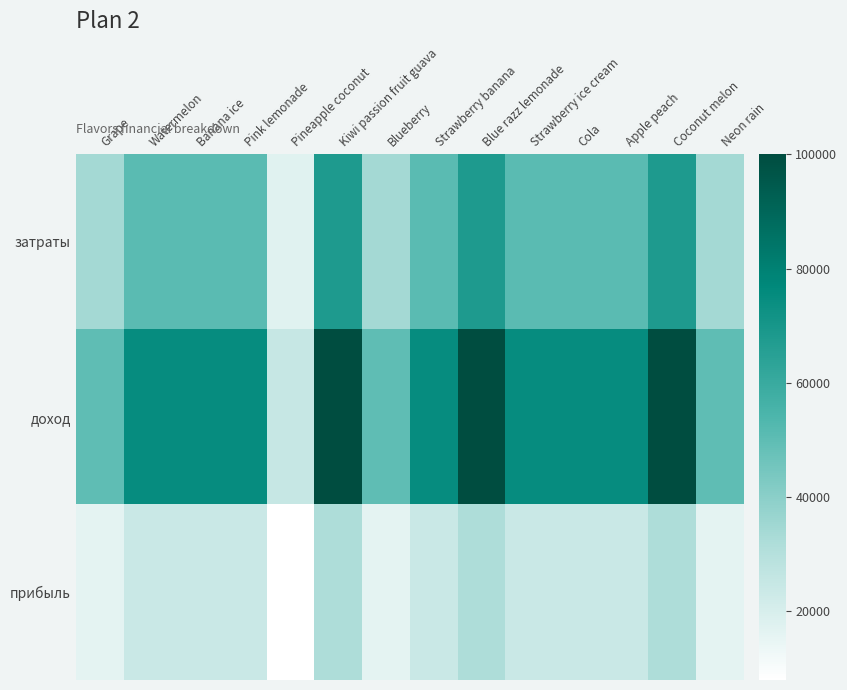

At which category does the chart reach its minimum across all series?

Pineapple coconut